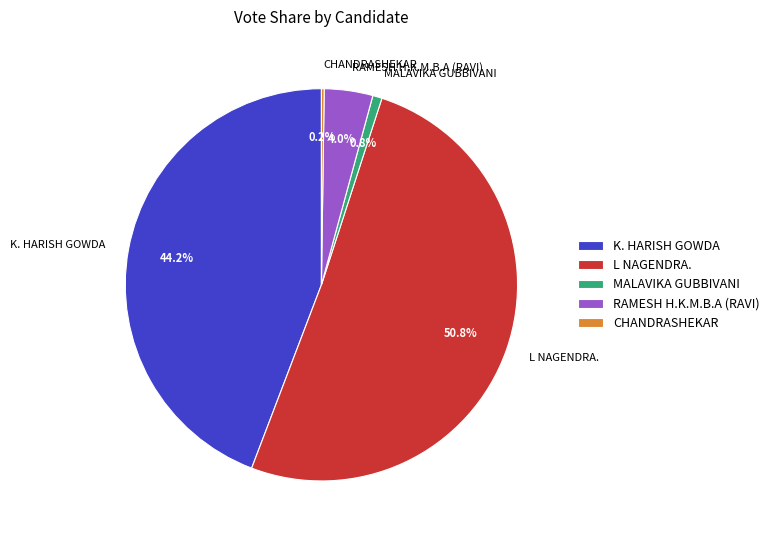

Does any single category account for the majority?

Yes